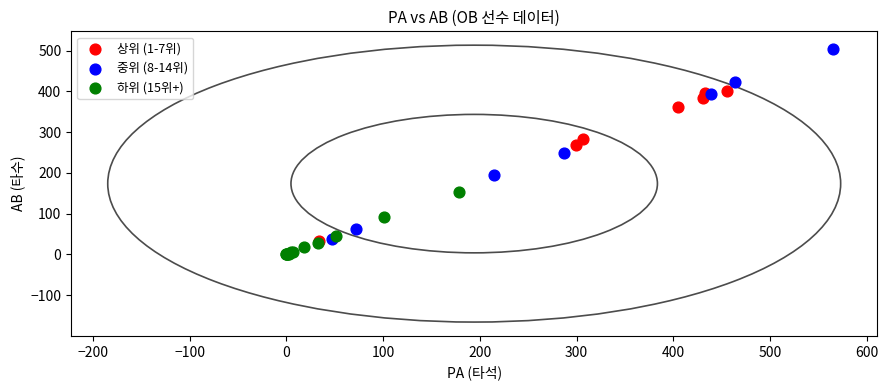

Which series contains the highest Y value?

중위 (8-14위)